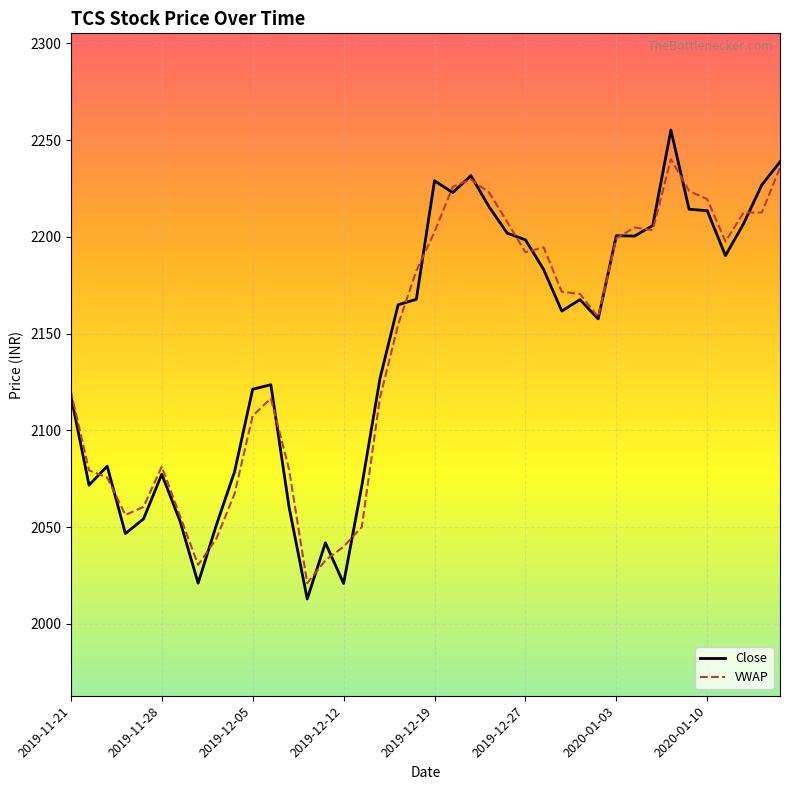

Does the chart have visible grid lines?

Yes